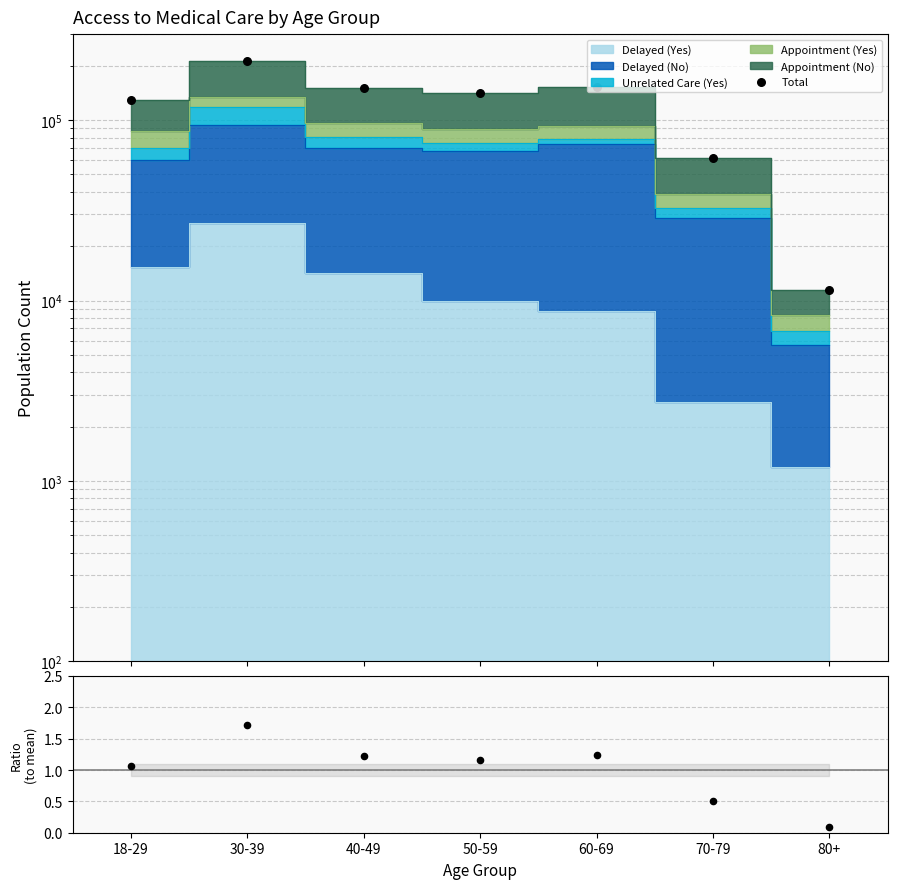

Is the value of Ratio at 30-39 greater than the value of Total at 70-79?

No